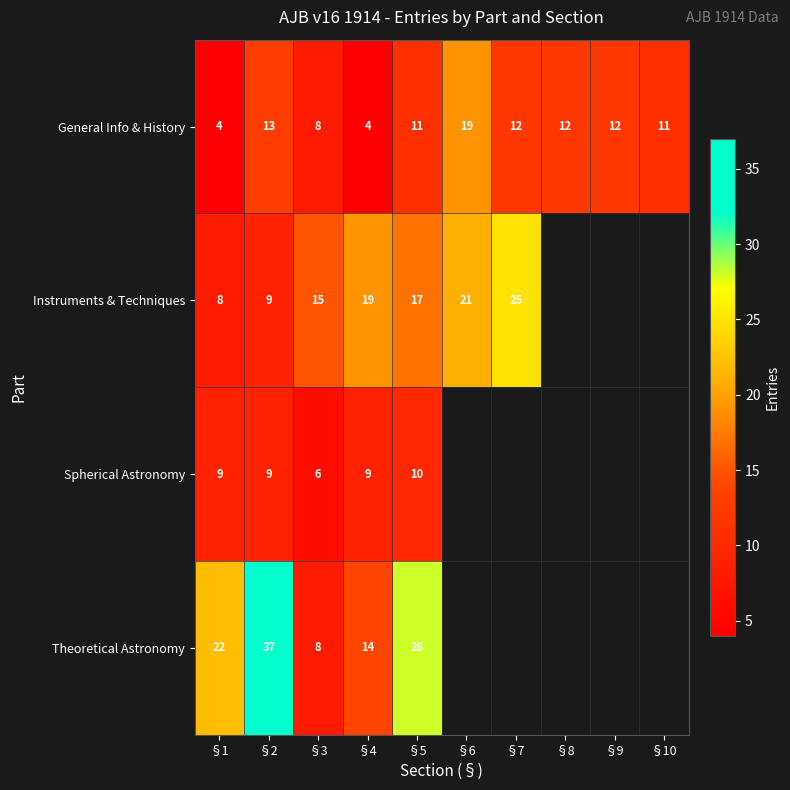

At which category is the sum across all series the highest?

§2